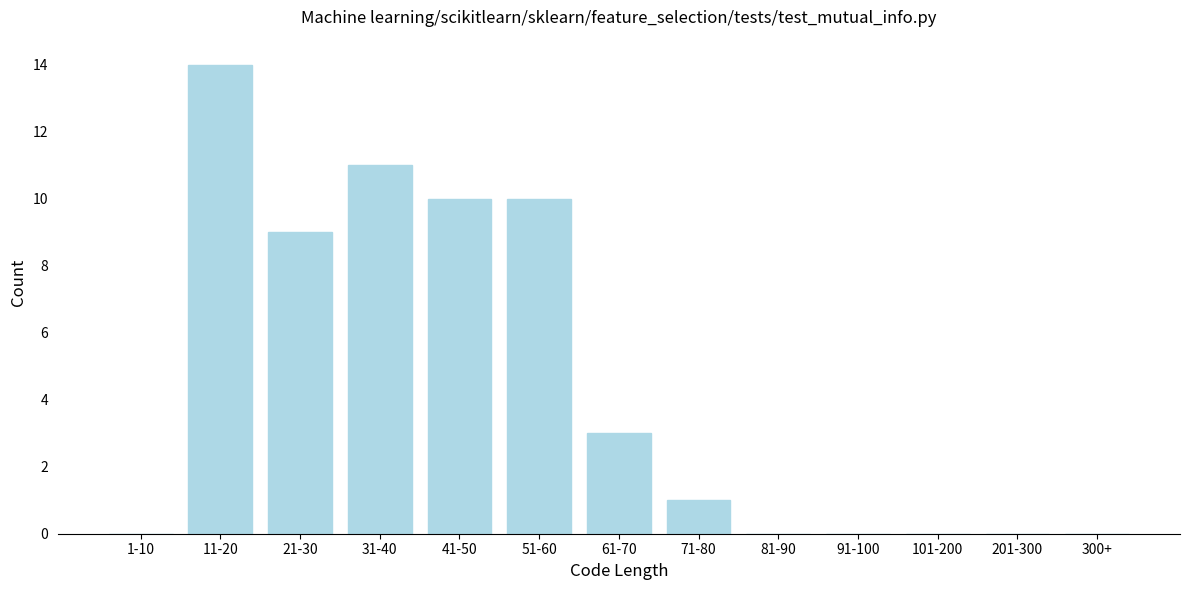

Reading left to right, list all the values displayed in this chart.

1-10=0	11-20=14	21-30=9	31-40=11	41-50=10	51-60=10	61-70=3	71-80=1	81-90=0	91-100=0	101-200=0	201-300=0	300+=0